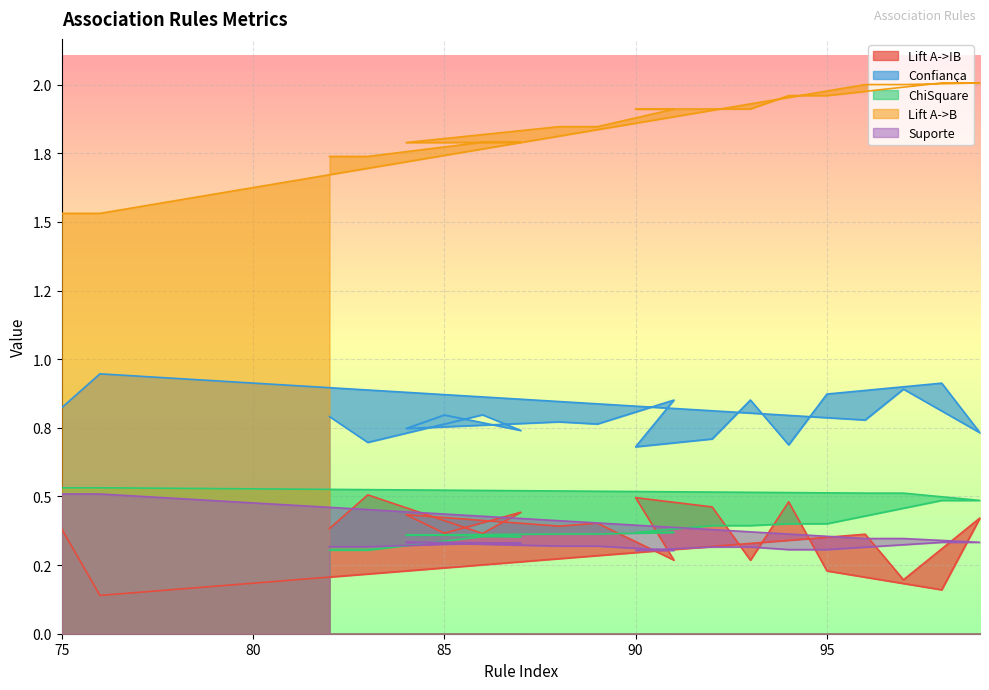

True or false: Lift A->B and Confiança intersect in this chart.

False